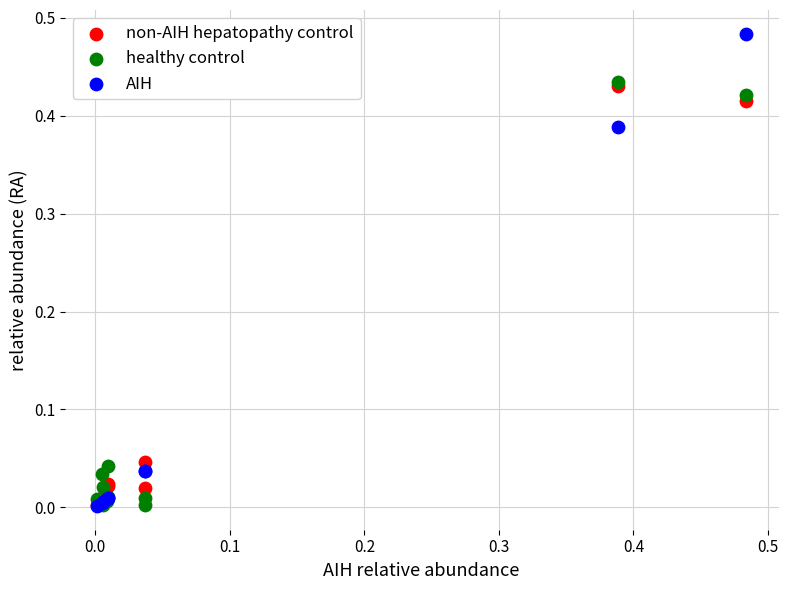

What are all the series names shown in the legend?

non-AIH hepatopathy control, healthy control, AIH